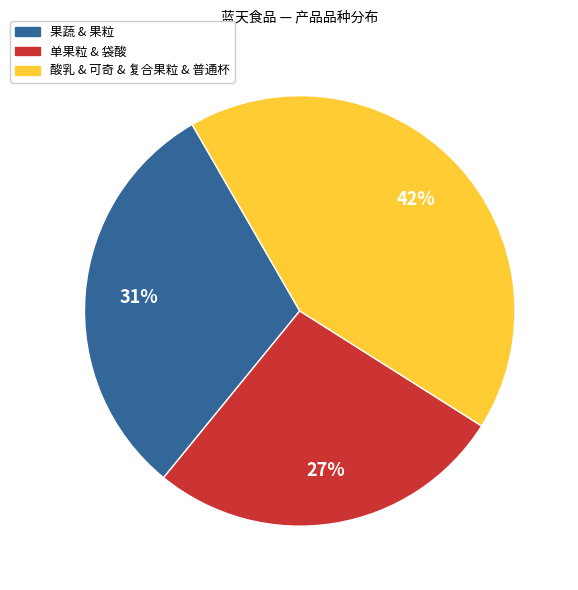

Which slice is the smallest?

单果粒 & 袋酸